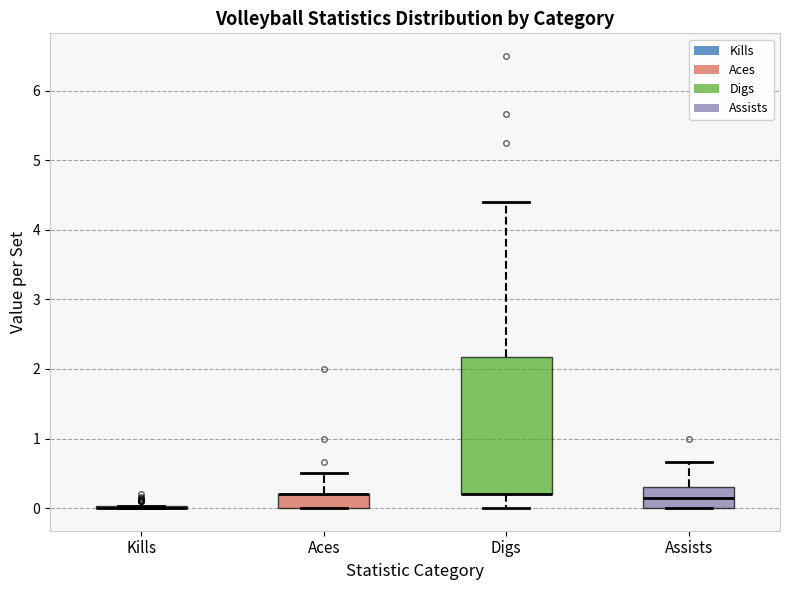

Where is the upper edge of the box for Assists on the y-axis? The values are not printed on the chart, so give them approximately, as read against the axis.

0.3